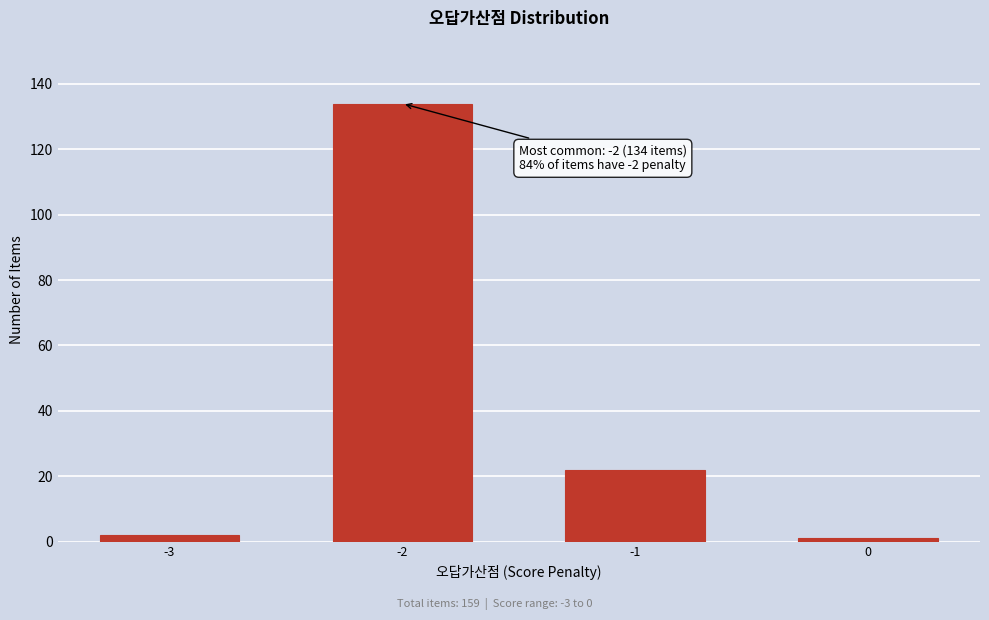

Reading left to right, list all the values displayed in this chart.

2	134	22	1